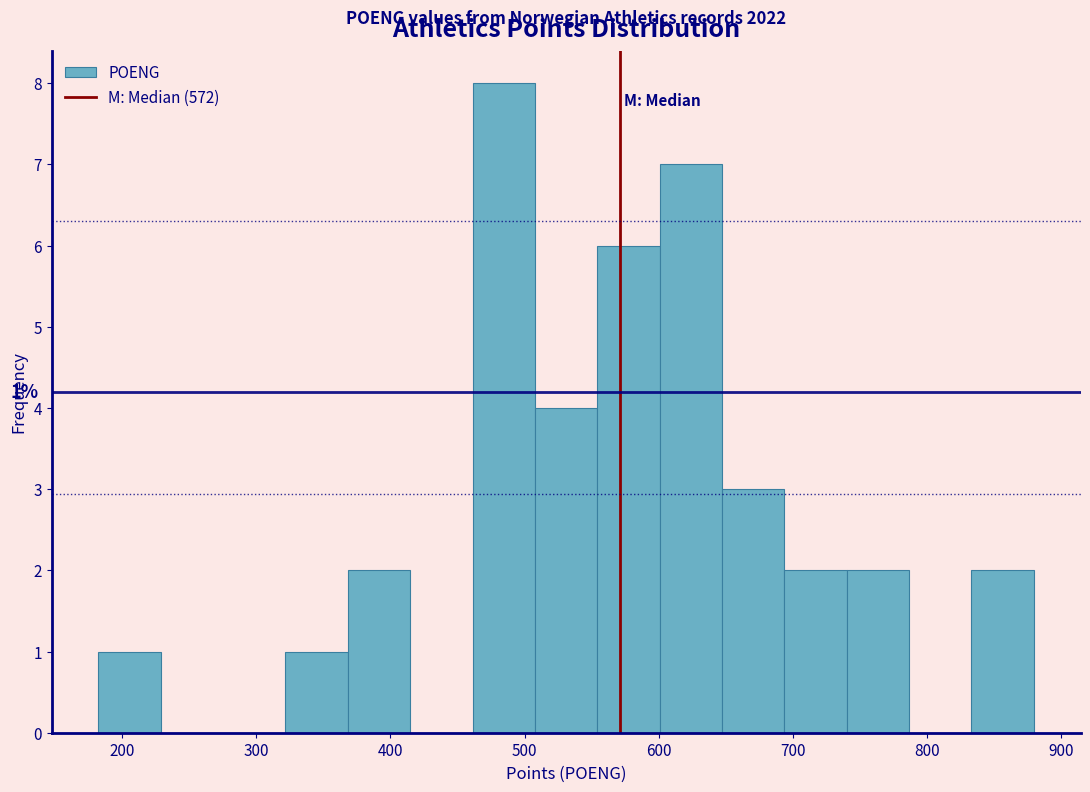

Over which range of the x-axis is the bar tallest?

460 to 510